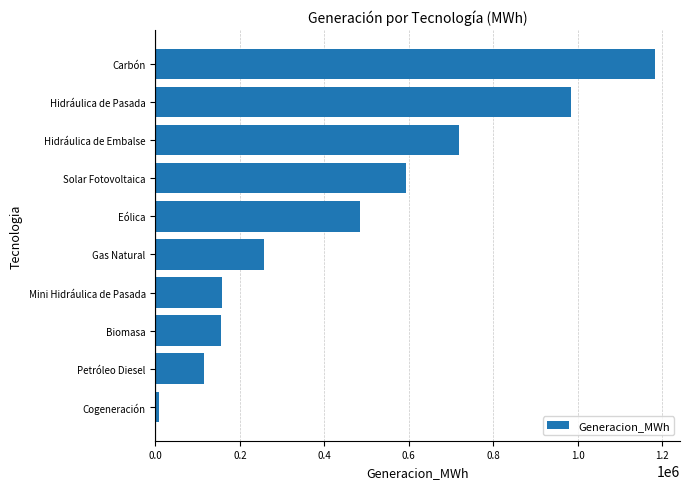

At which category does the chart reach its peak across all series?

Carbón